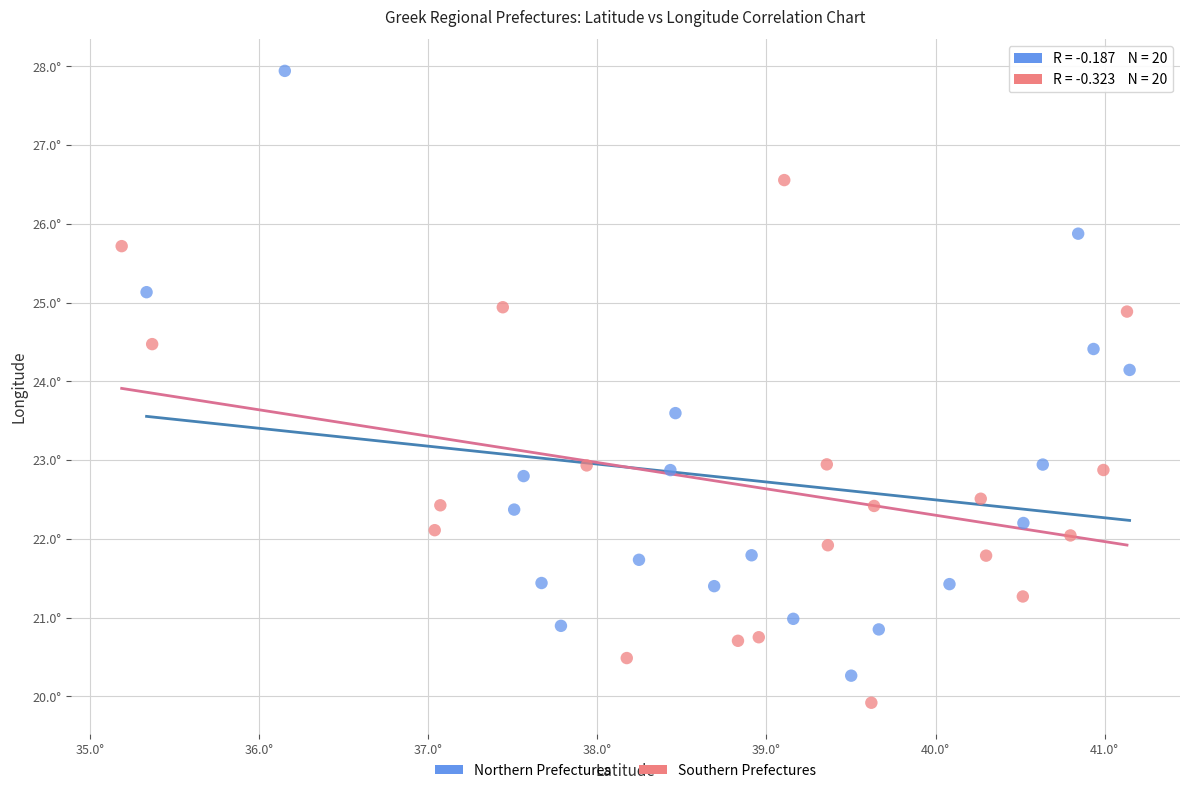

What are all the series names shown in the legend?

Northern Prefectures, Southern Prefectures